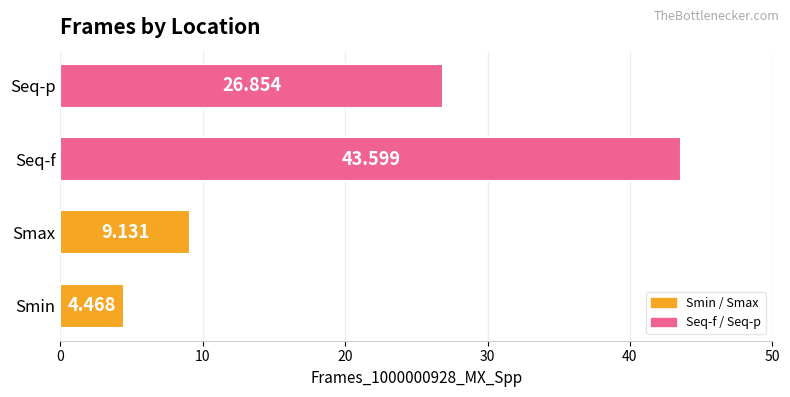

List the labels in order of value, smallest first.

Smin, Smax, Seq-p, Seq-f